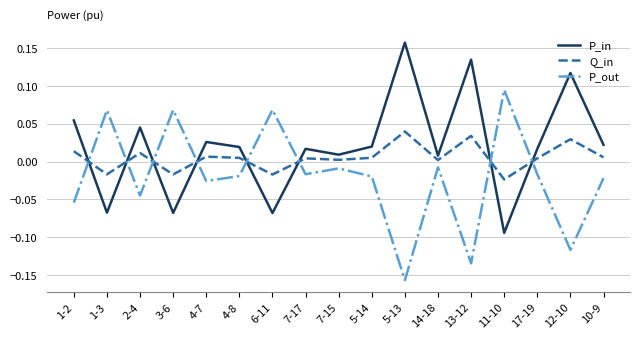

What is the sum of all P_in values?

0.3